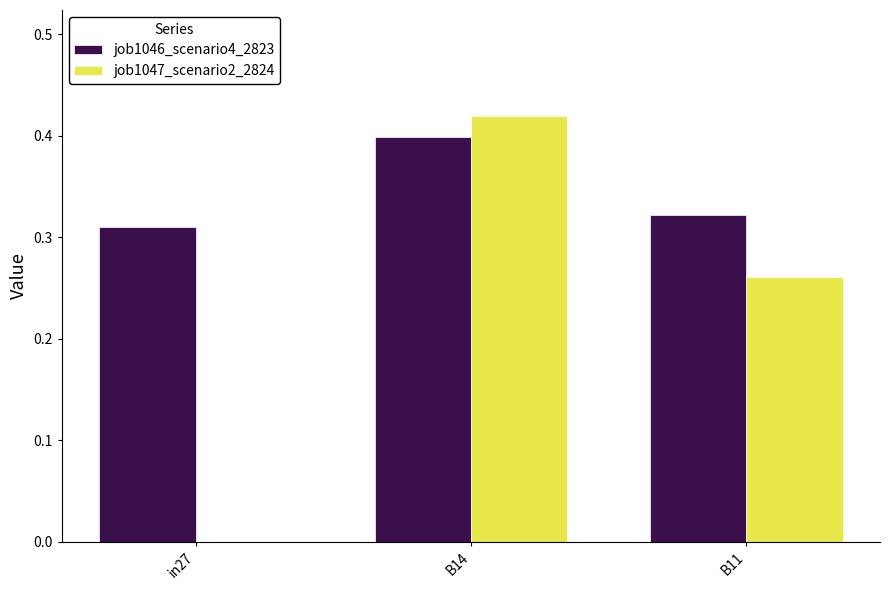

Between in27 and B11, which series saw the biggest shift?

job1047_scenario2_2824